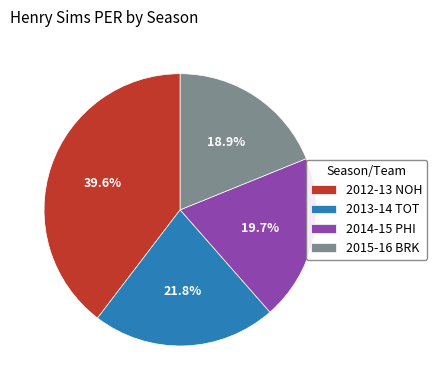

What percentage is the 2015-16 BRK slice, to the nearest percent?

19%